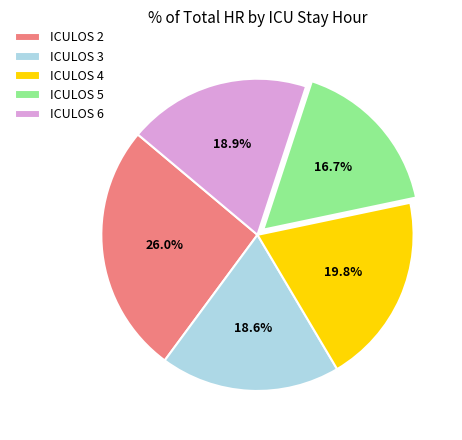

Do ICULOS 5 and ICULOS 6 together represent more than half of the pie?

No